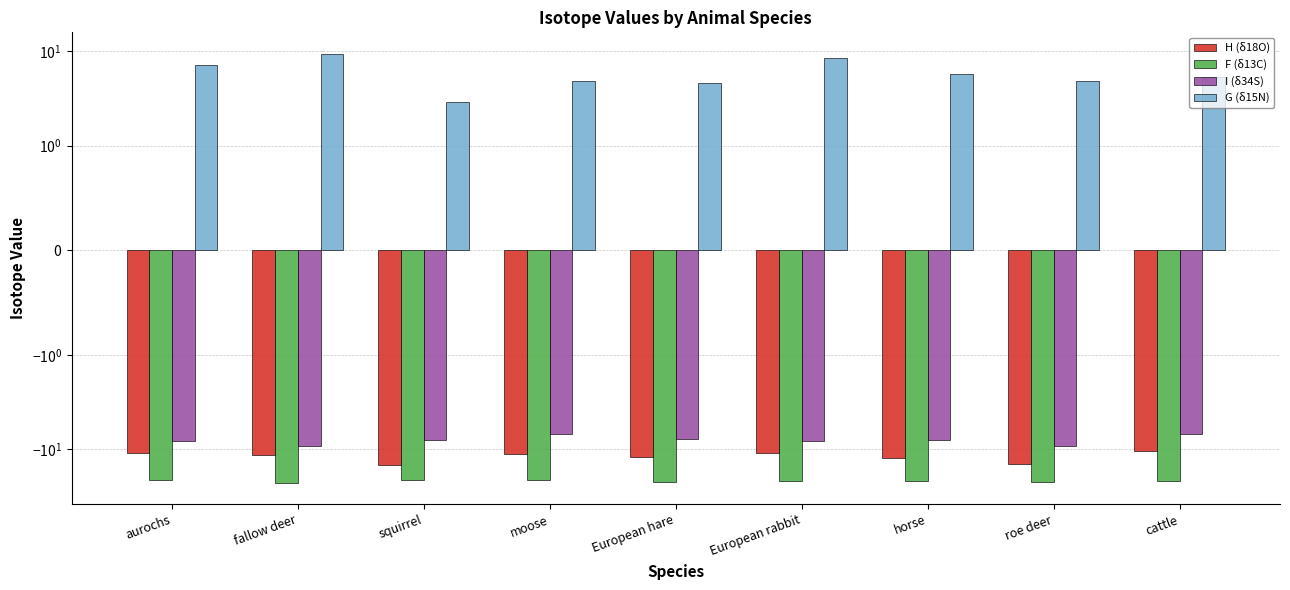

Which series has the largest range (max minus min)?

G (δ15N)